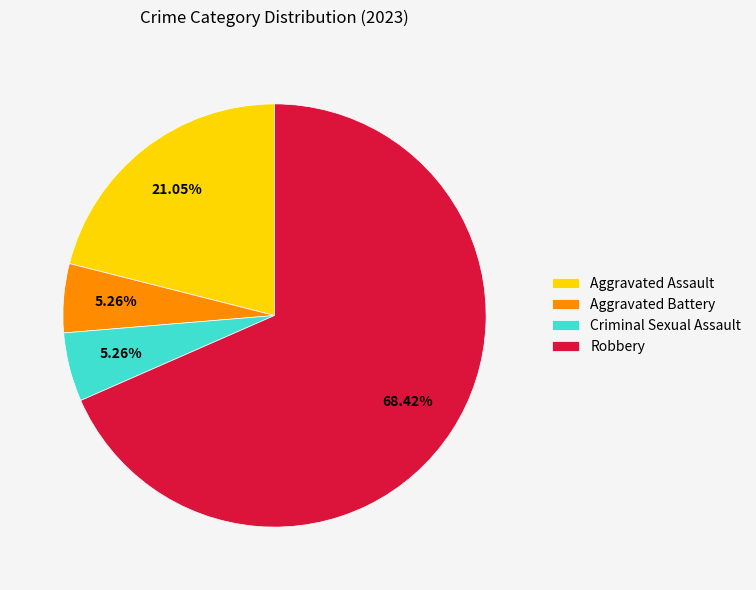

Is it true that Criminal Sexual Assault is 5% of the pie?

True